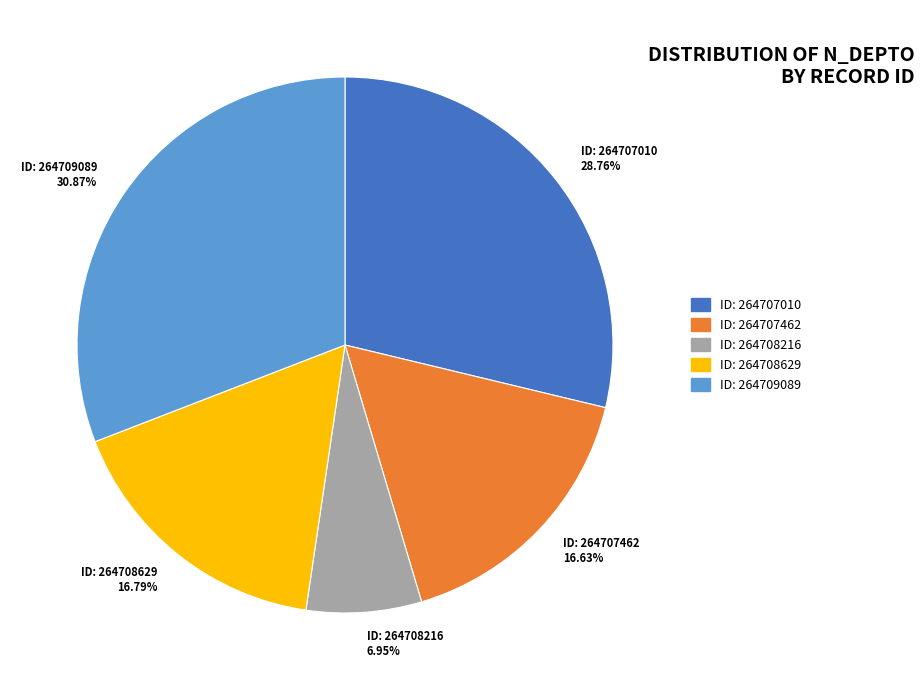

What is the largest slice in the pie chart?

ID: 264709089 30.87%